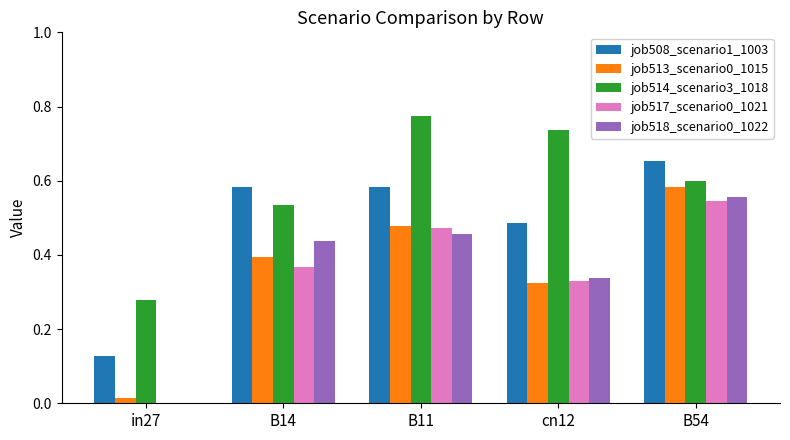

Is the value of job508_scenario1_1003 at B14 greater than the value of job514_scenario3_1018 at cn12?

No